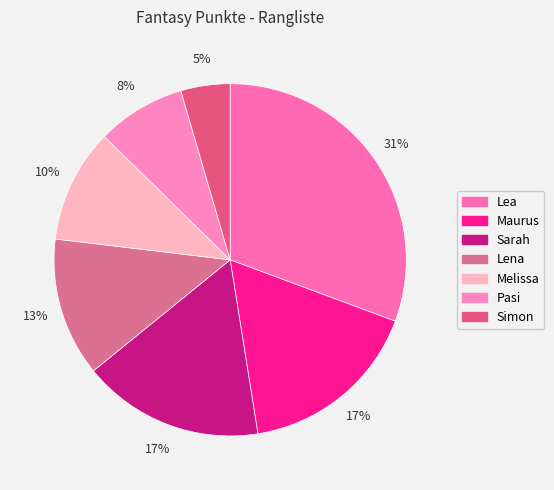

Between Simon and Pasi, which is larger?

Pasi